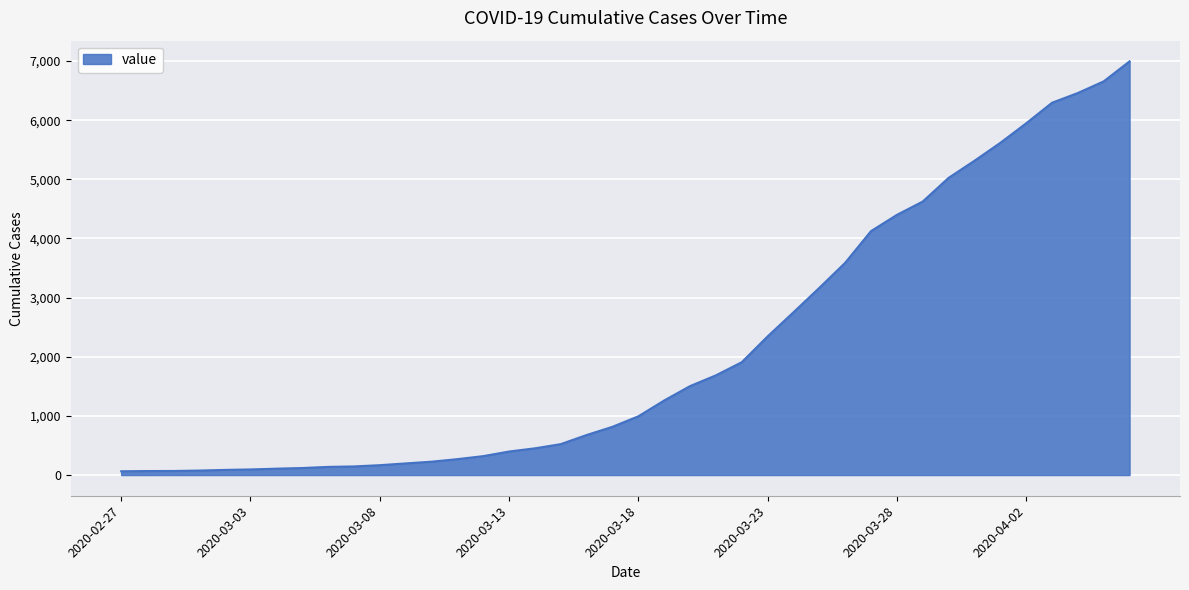

What is the difference between the maximum and minimum values?

6931